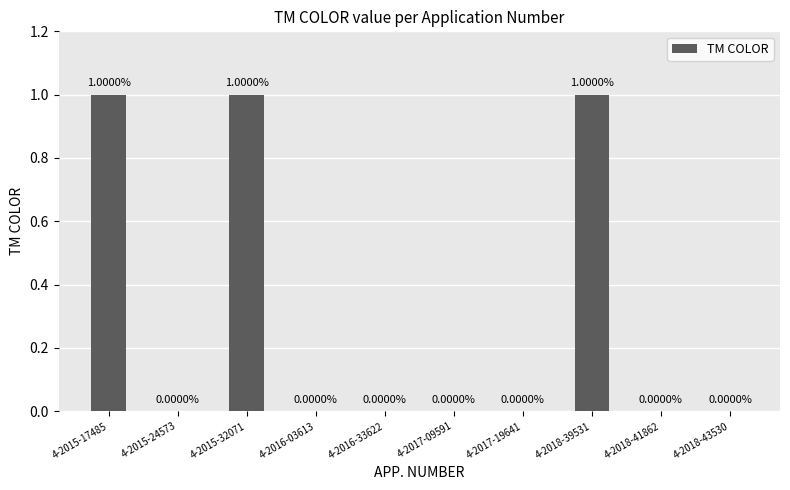

What is the sum of all values?

3